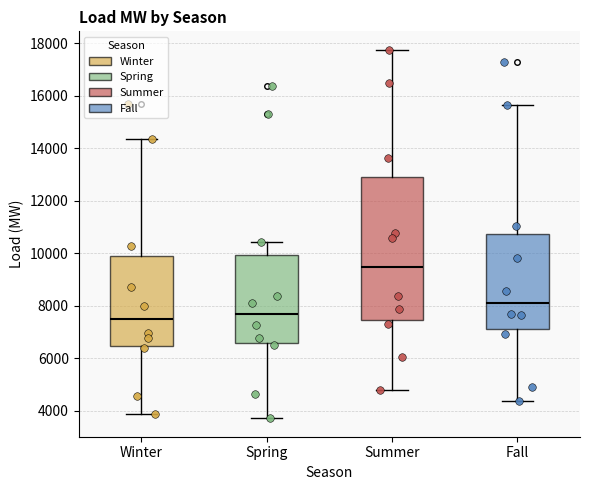

Reading left to right, transcribe this box plot: for each box, give where its median line is, the range the box spans, and where its two whiskers end, as read against the y-axis. The values are not printed on the chart, so give them approximately, as read against the axis.

Winter: median 7400, box 6400 to 9800, whiskers 3800 to 14400
Spring: median 7800, box 6600 to 10000, whiskers 3800 to 10400
Summer: median 9400, box 7400 to 13000, whiskers 4800 to 17800
Fall: median 8200, box 7200 to 10800, whiskers 4400 to 15600